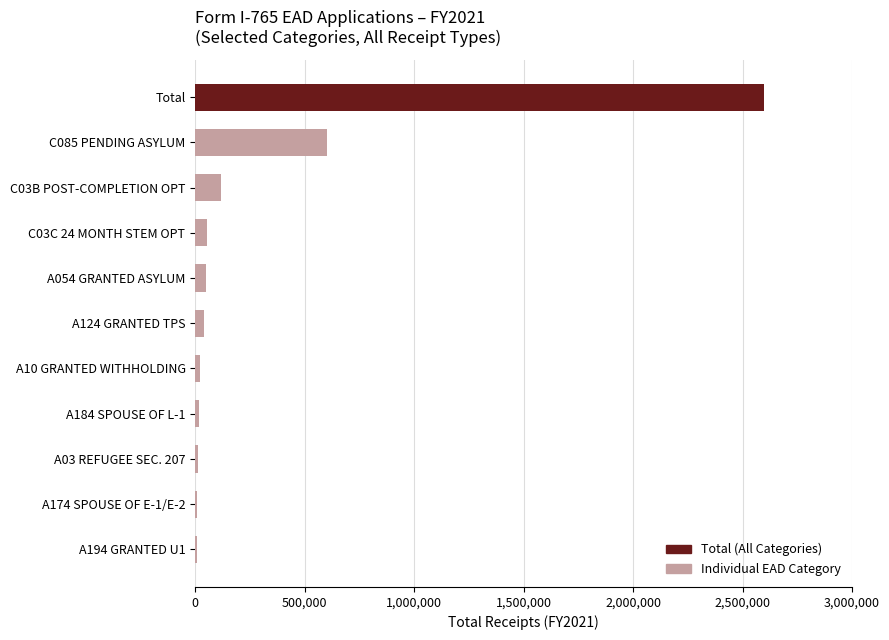

Is it true that the value at C085 PENDING ASYLUM is 601601?

True